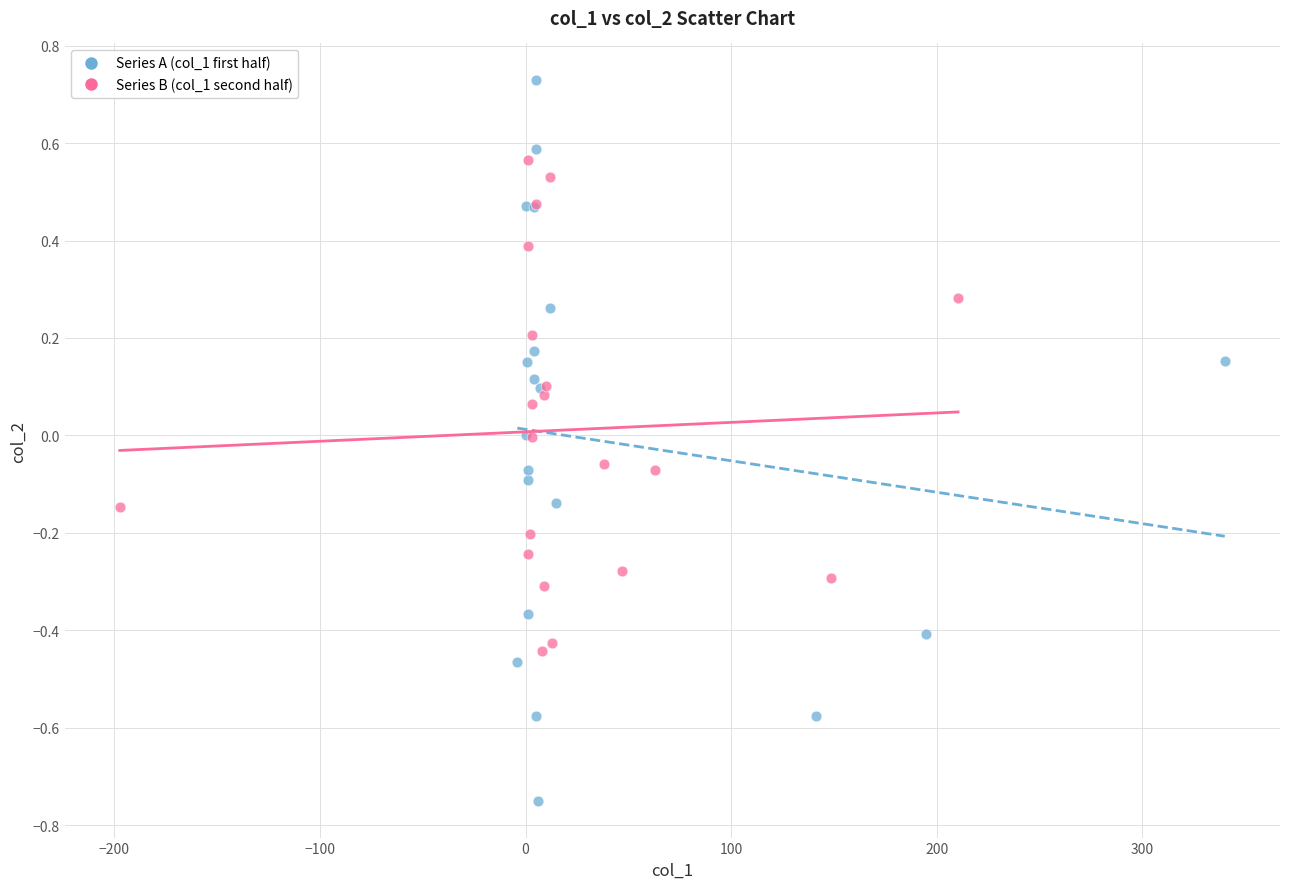

Which series reaches the maximum Y coordinate?

Series A (col_1 first half)